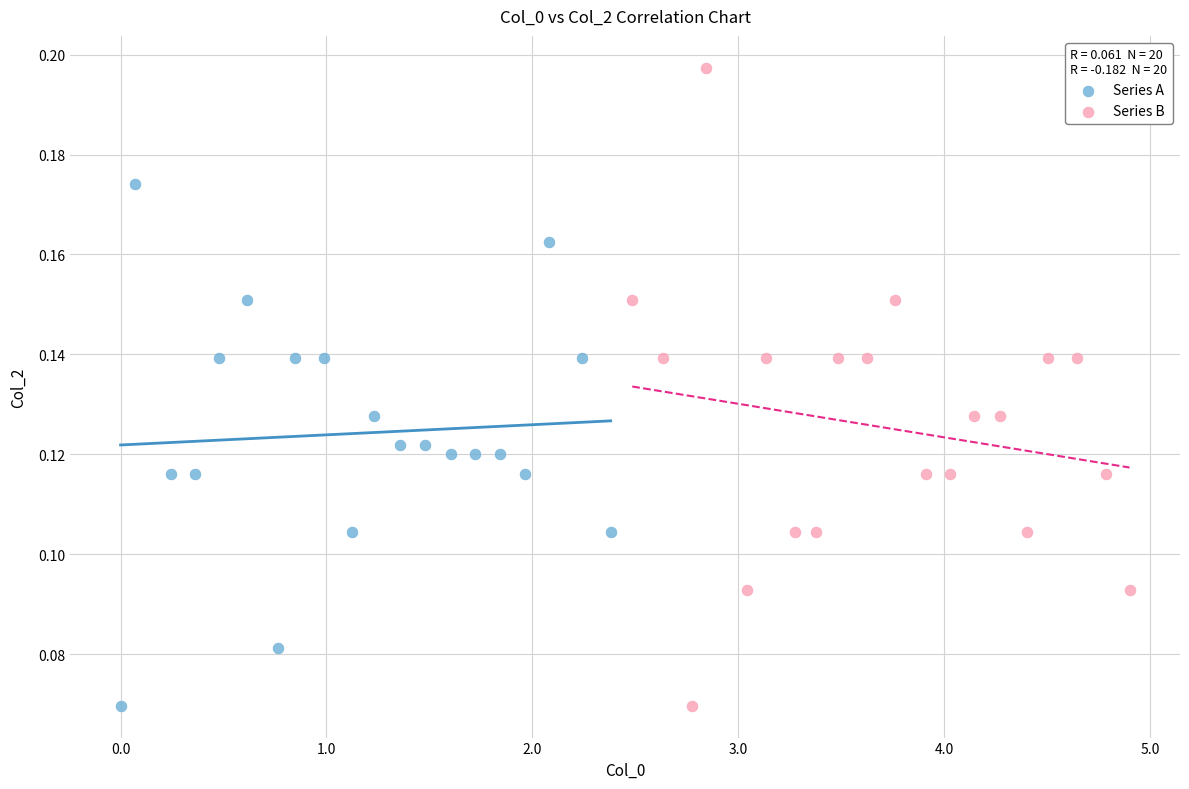

Which series has the widest spread of Y values?

Series B